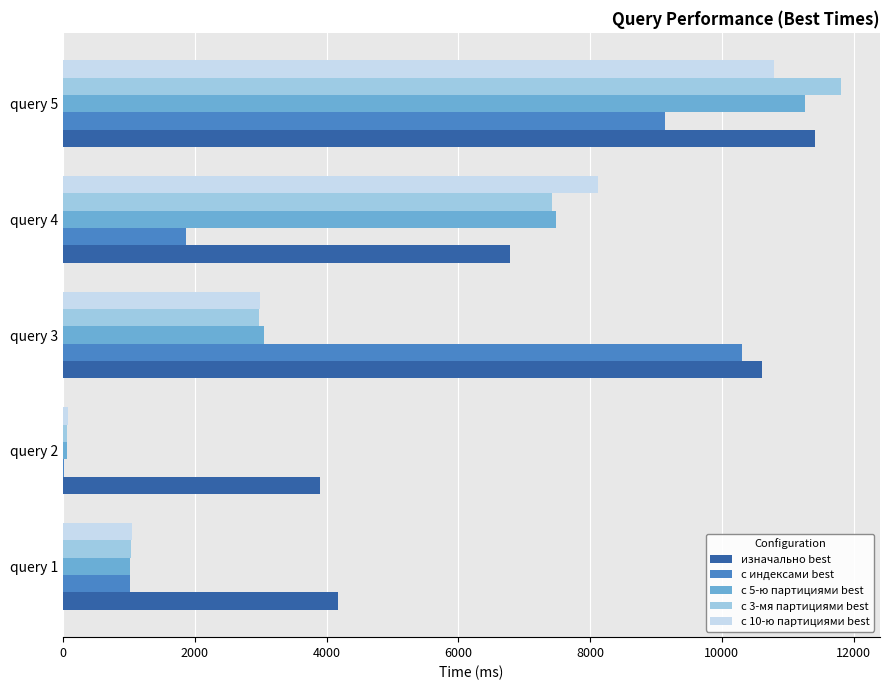

Which series changed the most between query 4 and query 5?

с индексами best